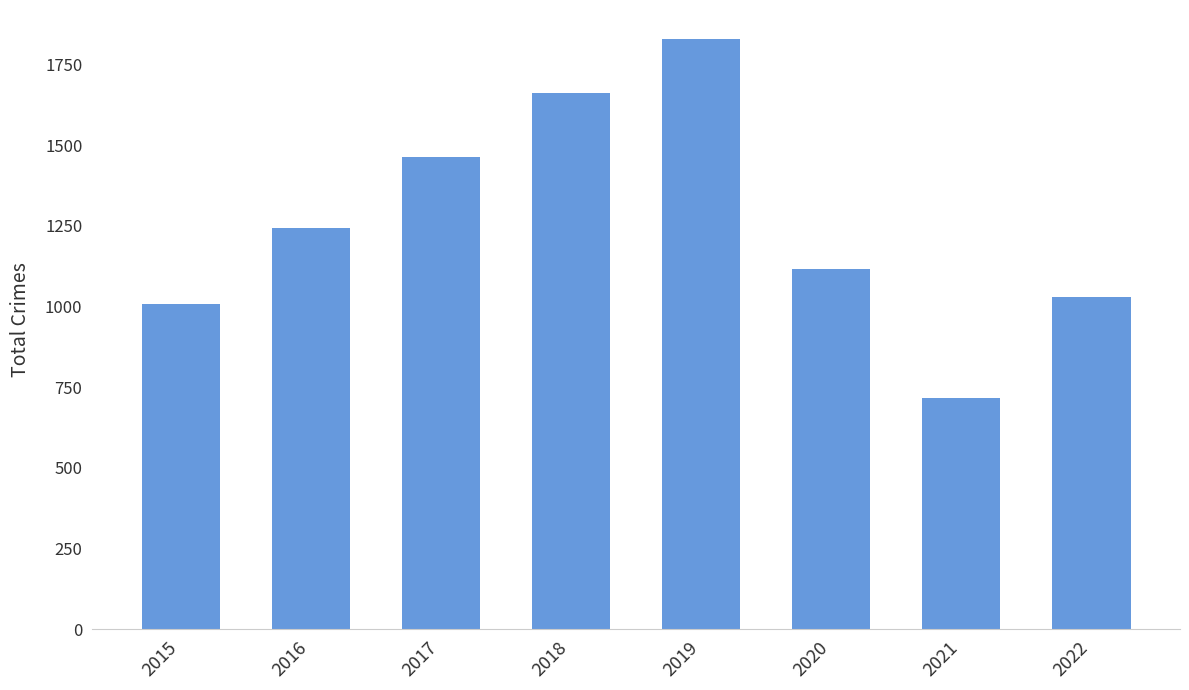

What is the difference between the values at 2017 and 2020?

348